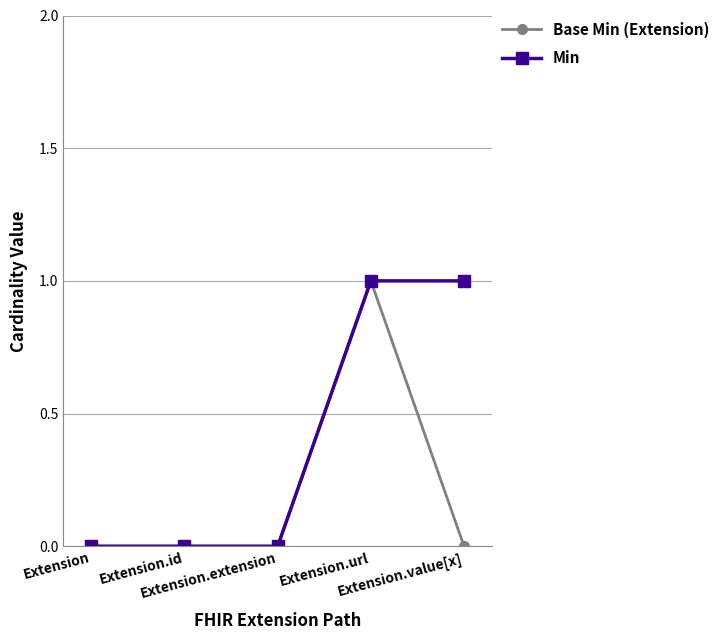

Which series has the largest total across all categories?

Min